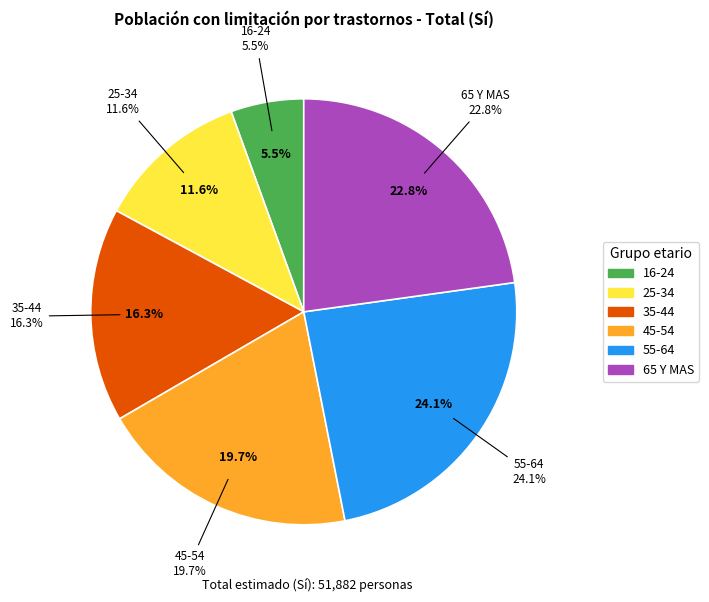

Does 16-24 represent more than half of the total?

No